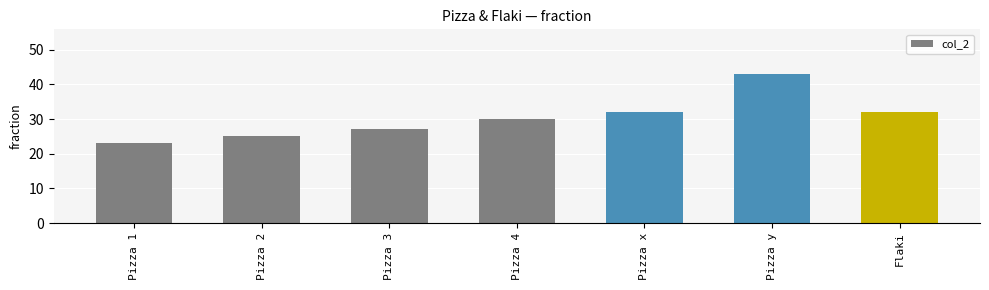

Which has a higher value, Pizza 1 or Pizza x?

Pizza x